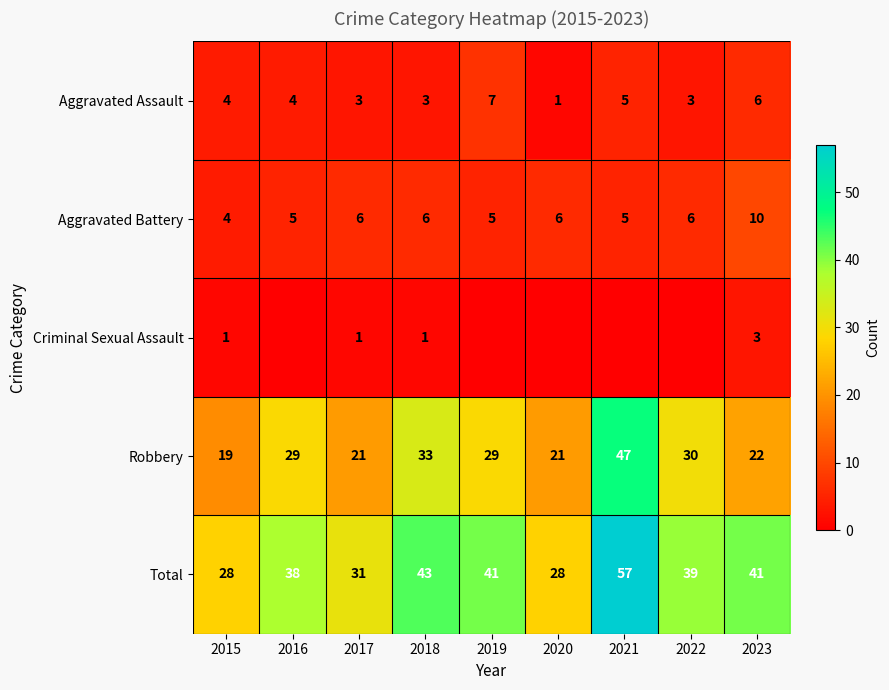

What is the spread (max minus min) of values at 2015?

27